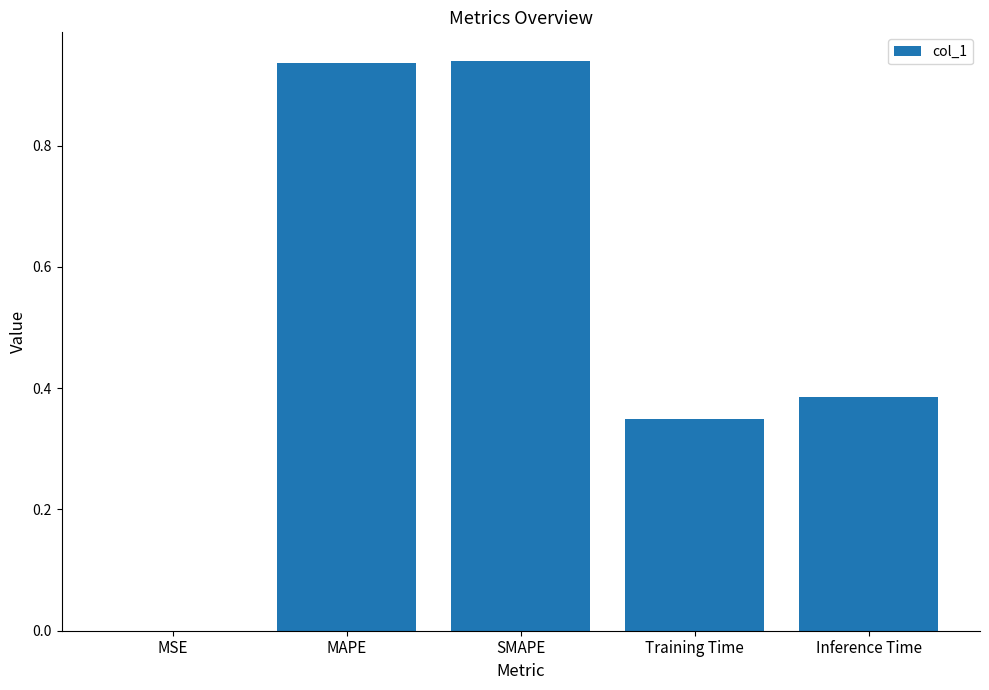

What is the average value?

0.5